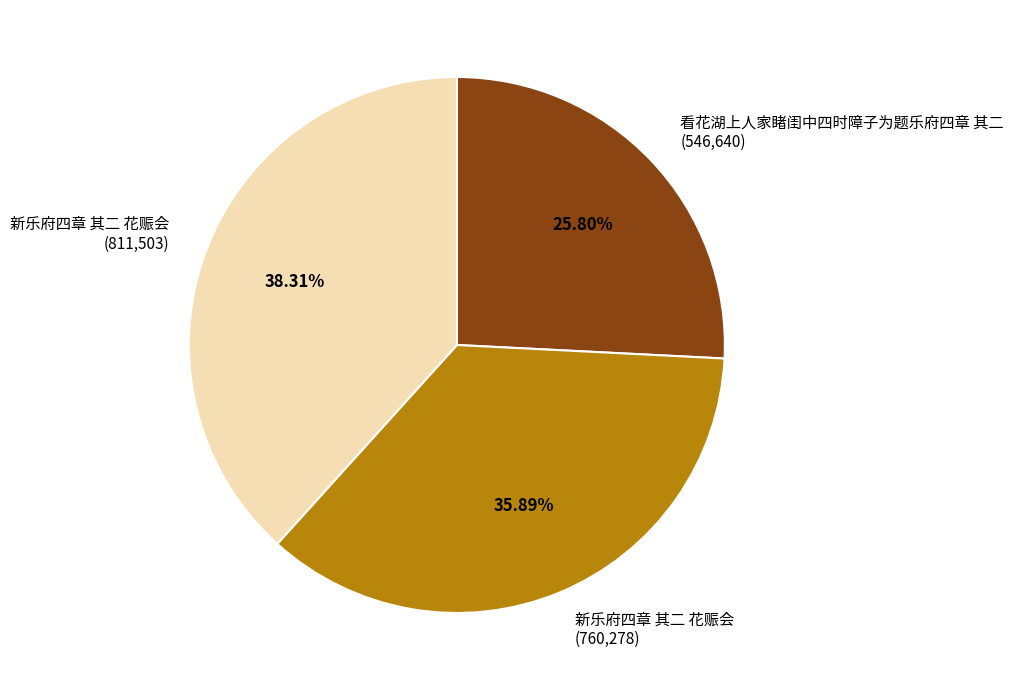

Which slice is the smallest?

看花湖上人家睹闺中四时障子为题乐府四章 其二 (546,640)